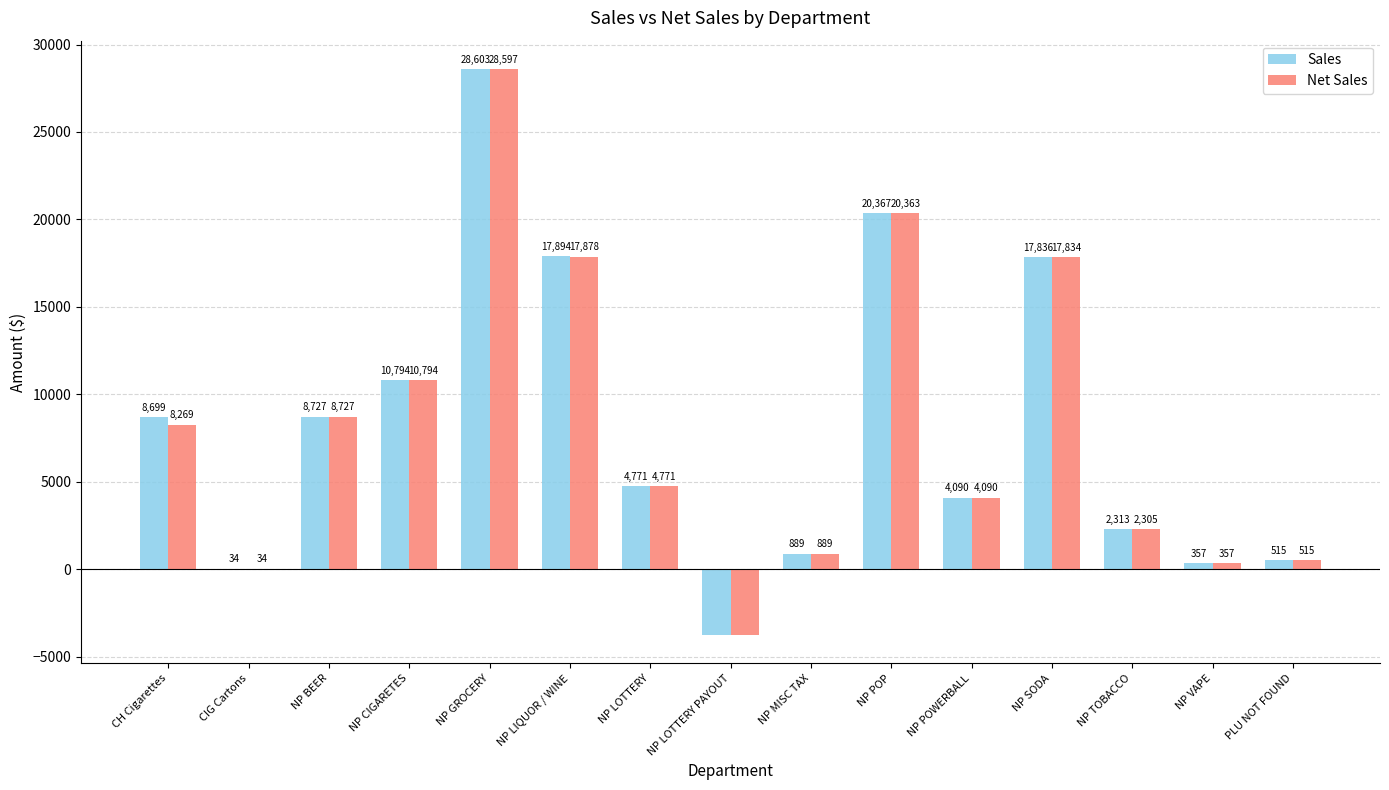

Are the bars grouped side by side (vs. stacked)?

Yes